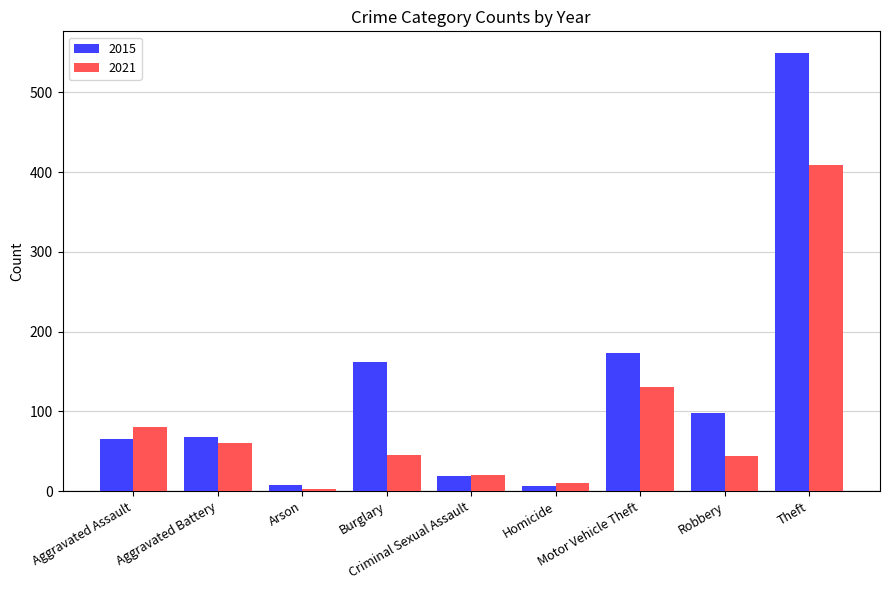

Rank the series at Motor Vehicle Theft from highest to lowest value.

2015, 2021